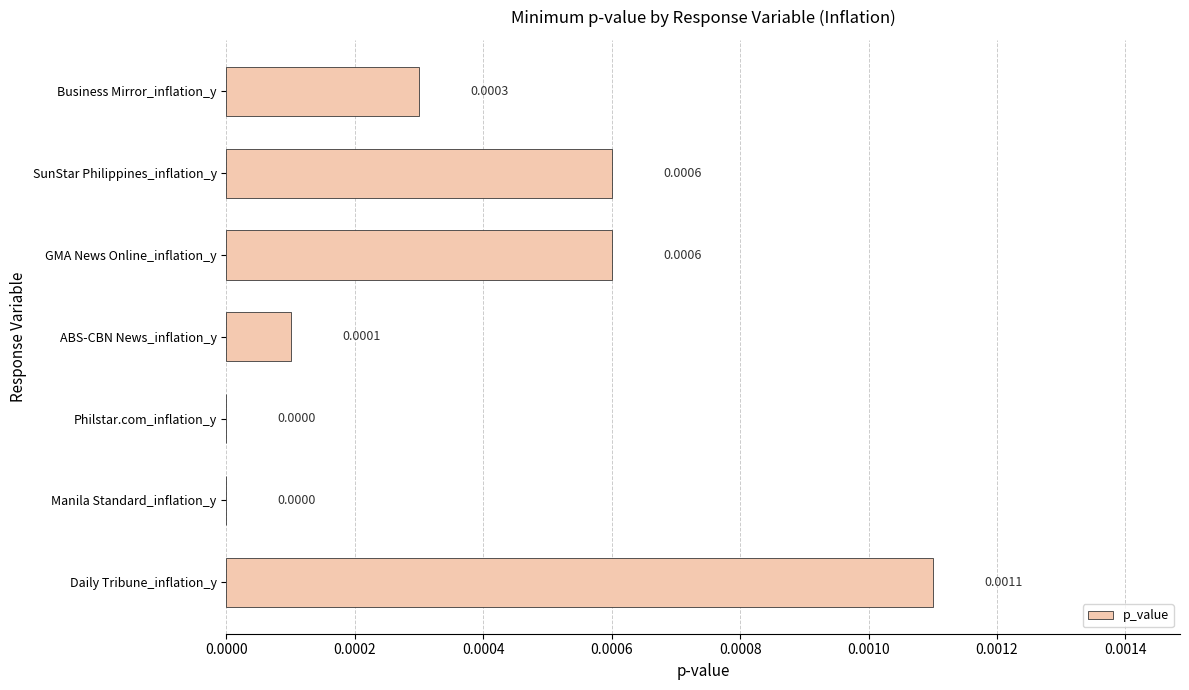

How many values exceed 0?

5